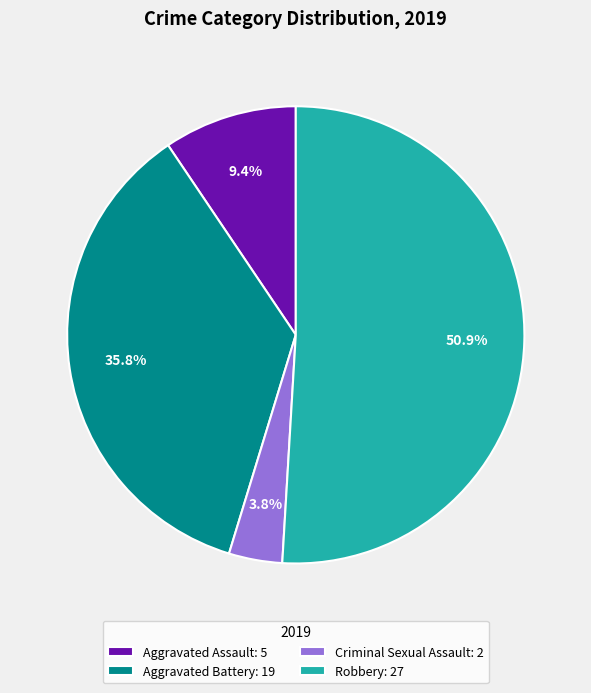

Rank the categories by value from lowest to highest.

Criminal Sexual Assault, Aggravated Assault, Aggravated Battery, Robbery